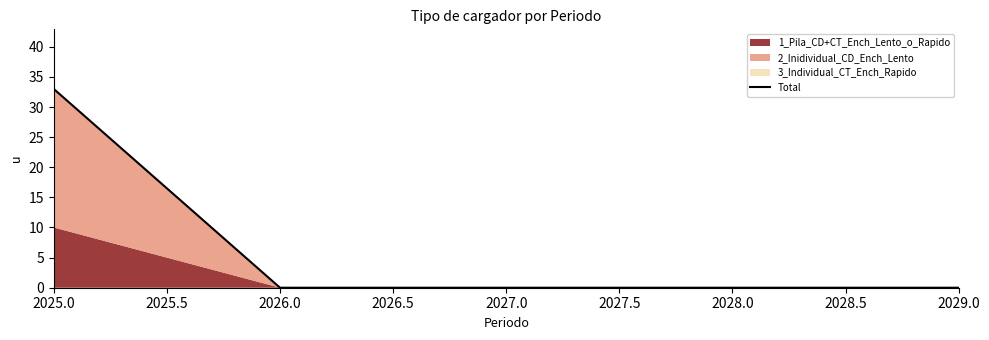

The value of Total at 2027.0 is -17. True or false?

False